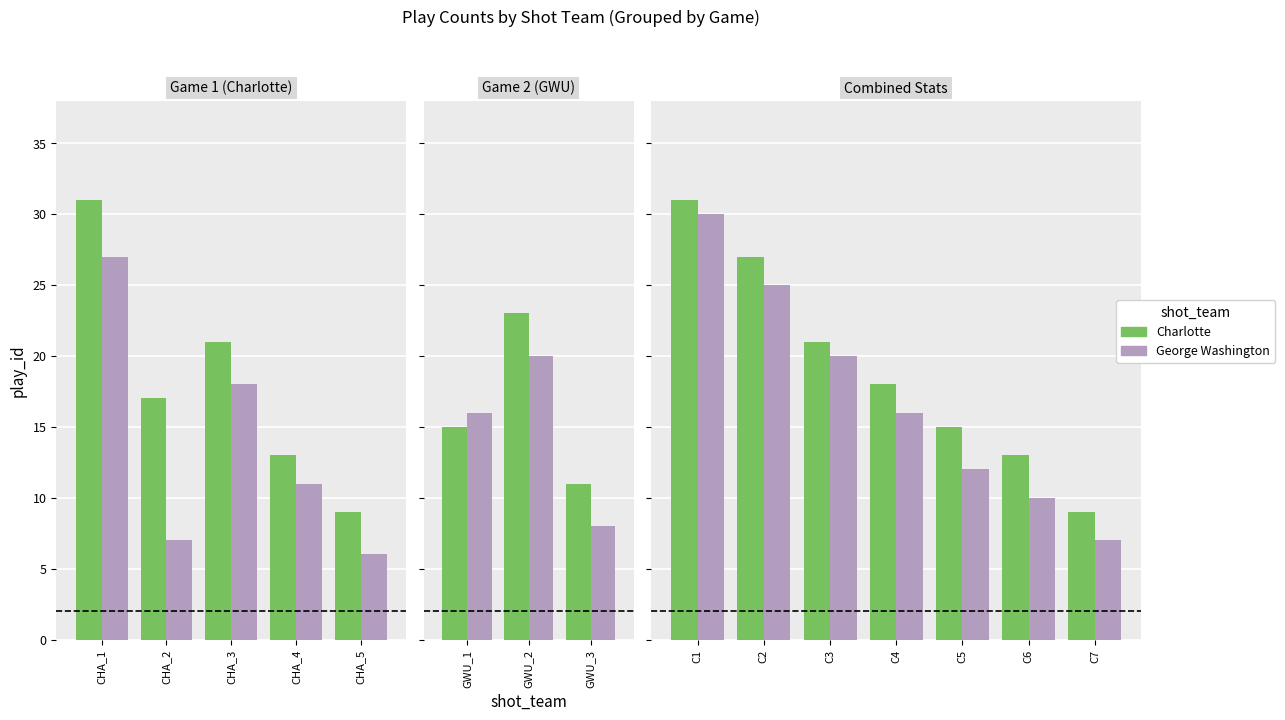

Which series has the widest spread of values?

George Washington